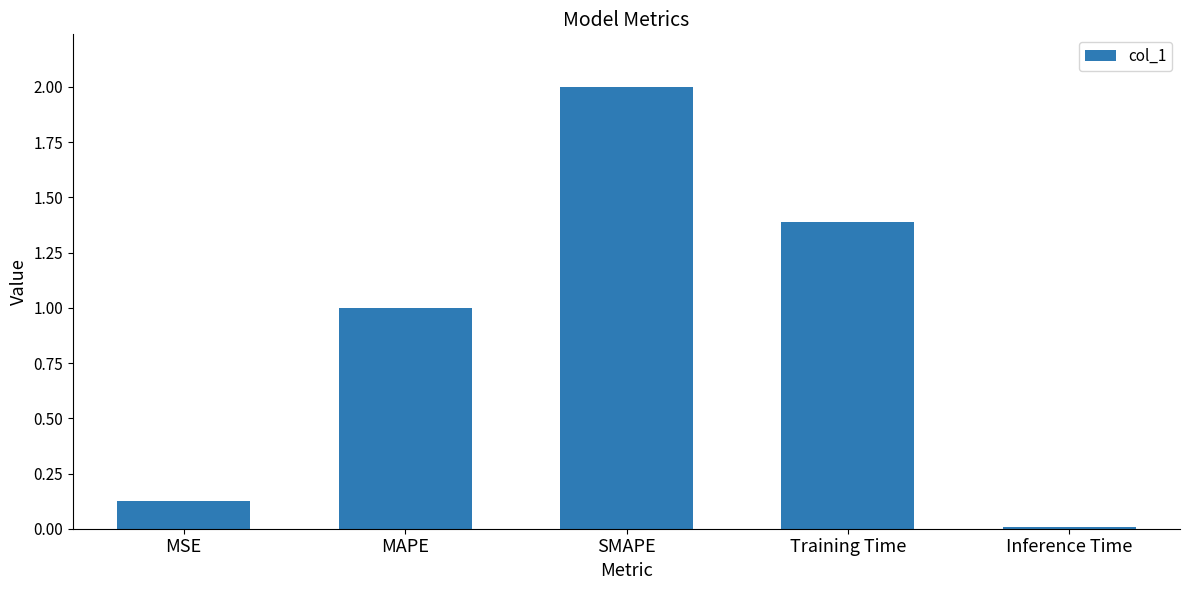

Count the number of categories in the chart.

5